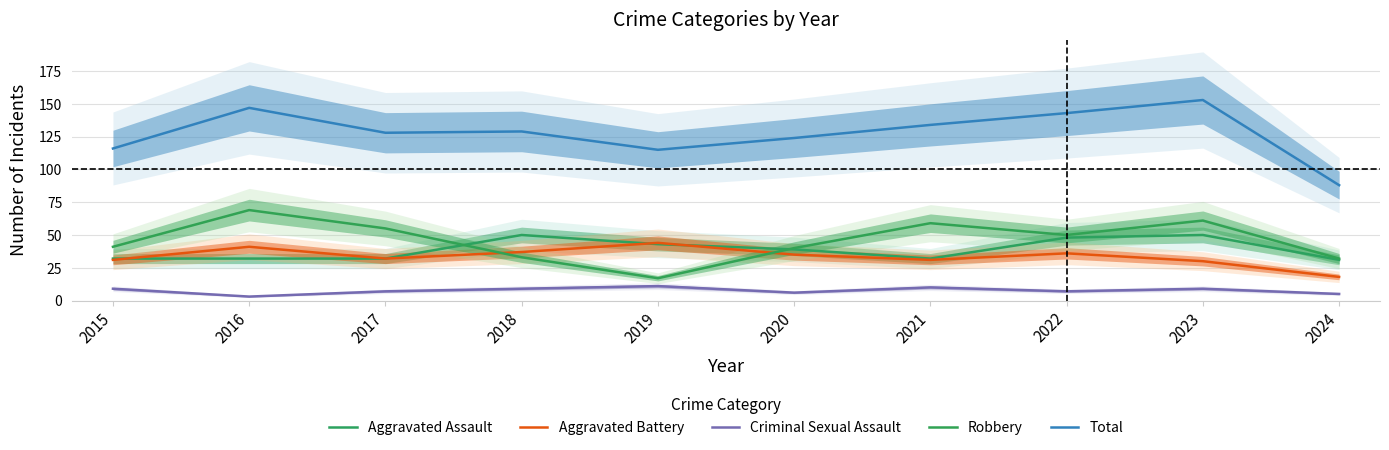

Is this an area chart (filled region under the line)?

No